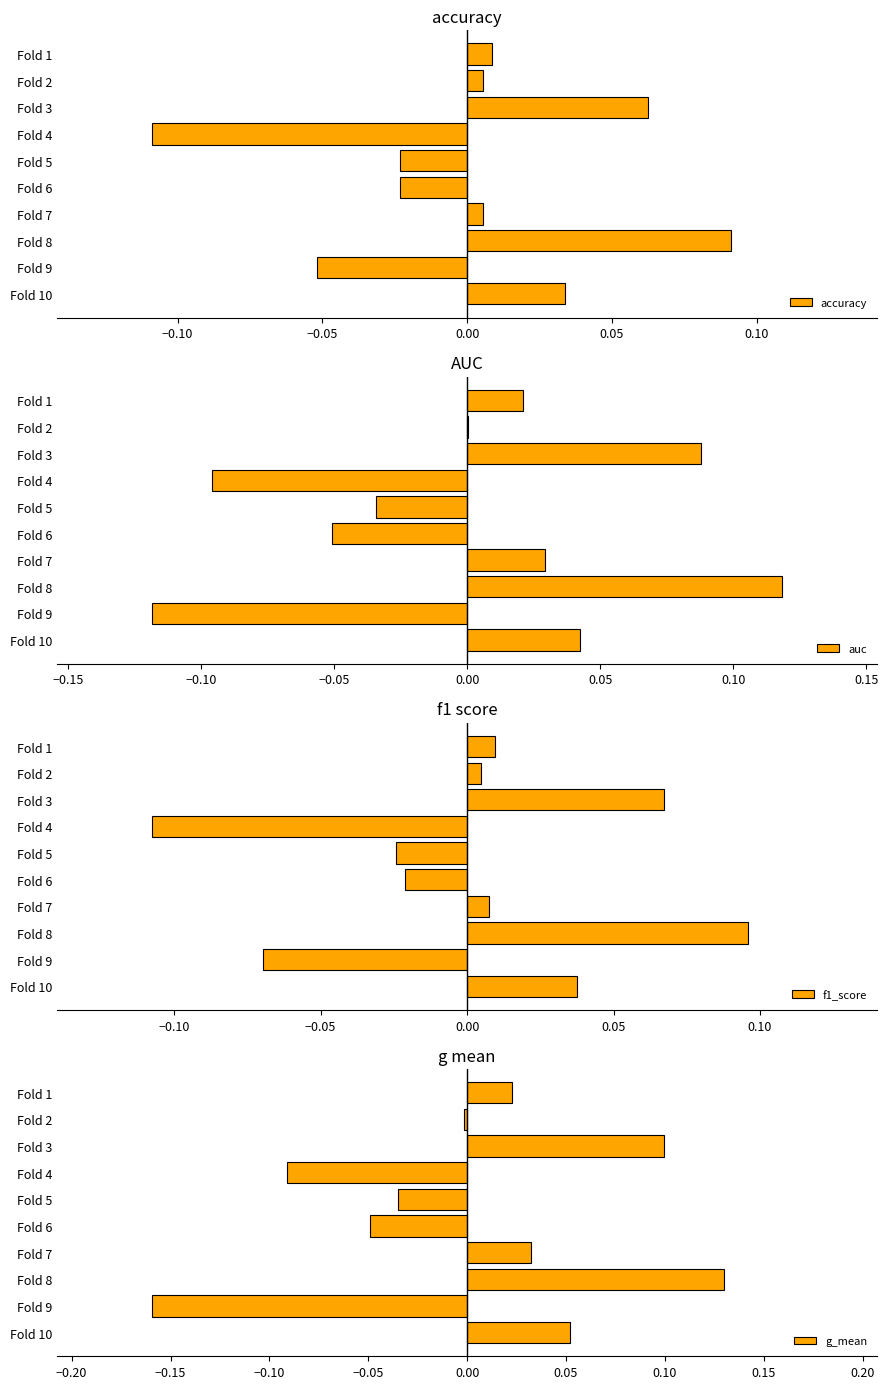

Reading left to right, extract all data points from this chart.

accuracy: 0.0	0.0	0.1	-0.1	-0.0	-0.0	0.0	0.1	-0.1	0.0
auc: 0.0	0.0	0.1	-0.1	-0.0	-0.1	0.0	0.1	-0.1	0.0
f1_score: 0.0	0.0	0.1	-0.1	-0.0	-0.0	0.0	0.1	-0.1	0.0
g_mean: 0.0	-0.0	0.1	-0.1	-0.0	-0.0	0.0	0.1	-0.2	0.1